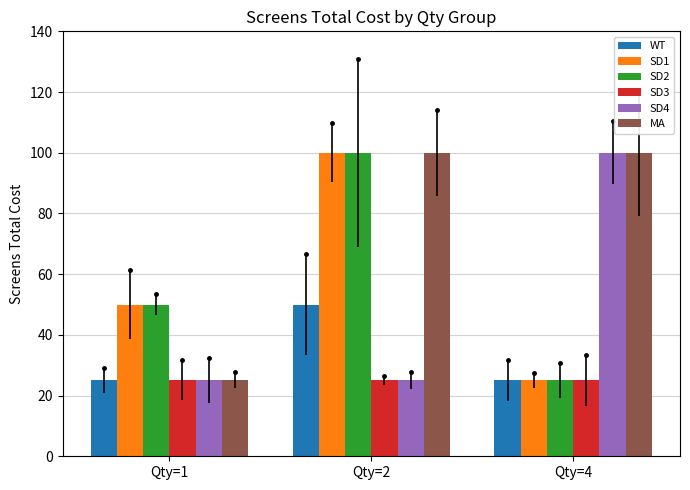

Are the bars horizontal?

No